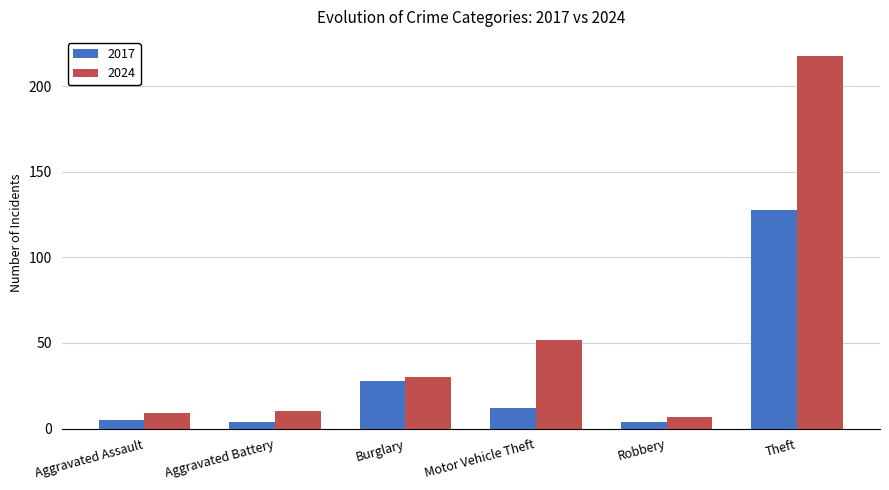

Which series has the widest spread of values?

2024